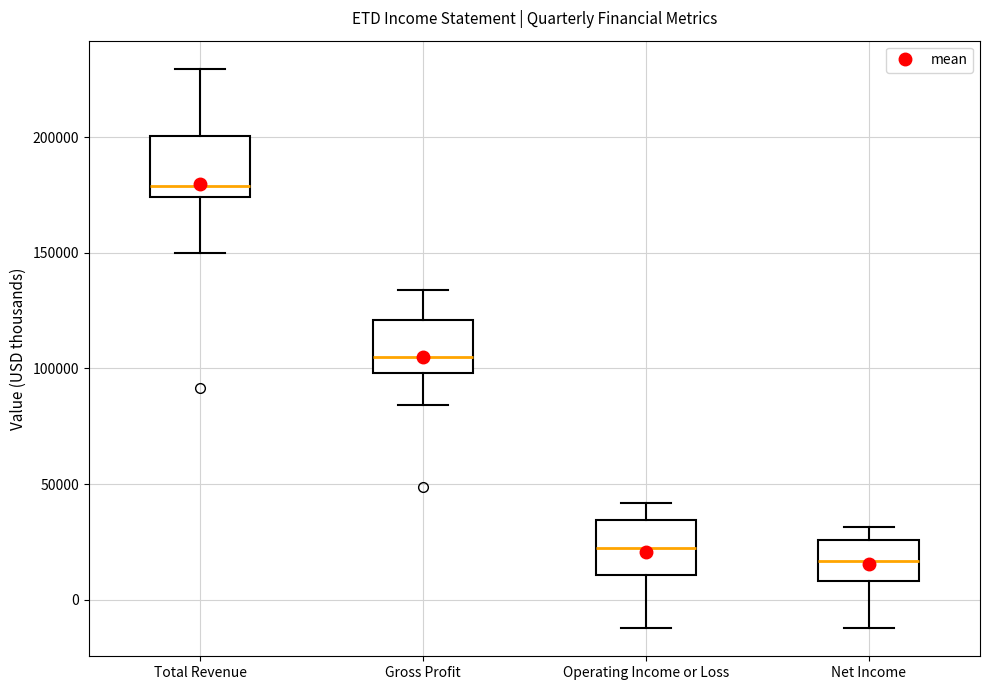

Where does the upper whisker of the box for Operating Income or Loss end on the y-axis? The values are not printed on the chart, so give them approximately, as read against the axis.

40000